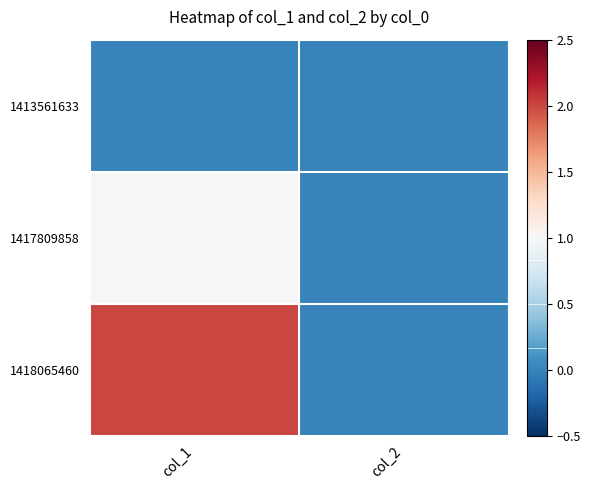

How many distinct data groups are displayed?

3